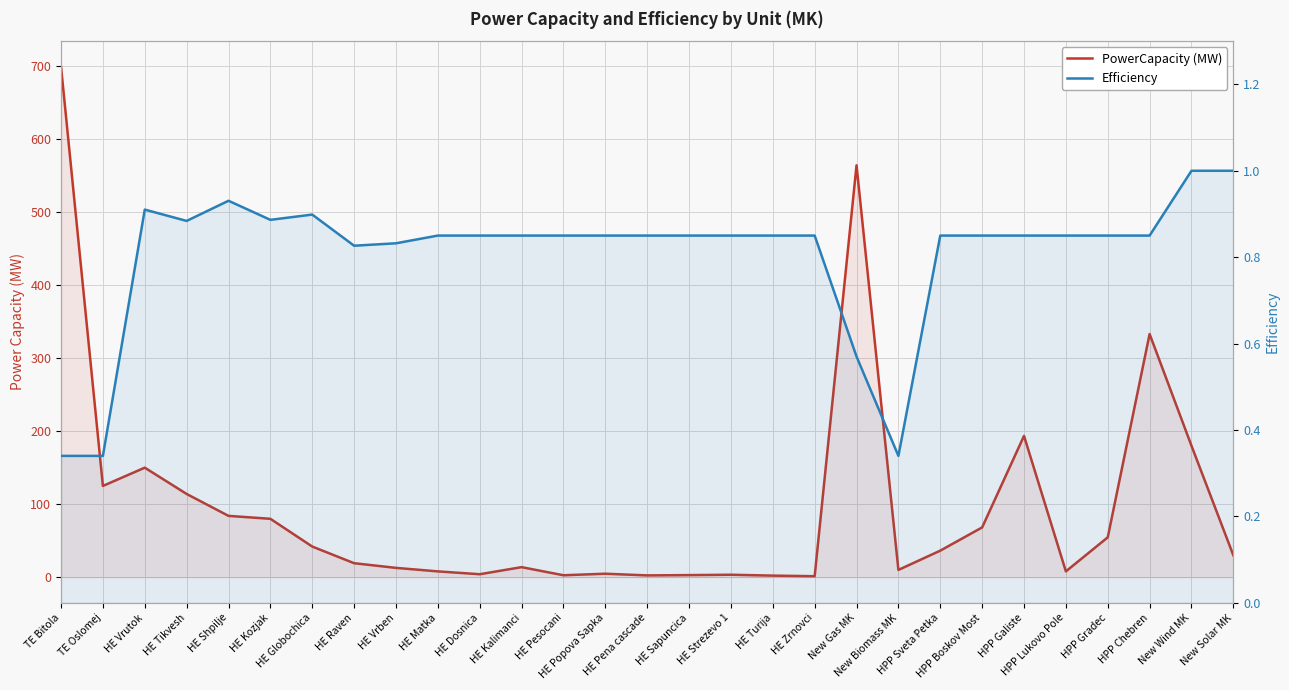

How many series are shown in this chart?

2